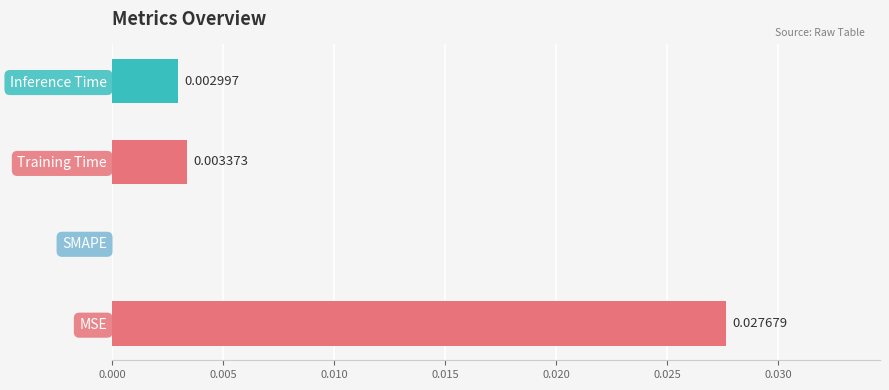

Between SMAPE and MSE, which is larger?

MSE